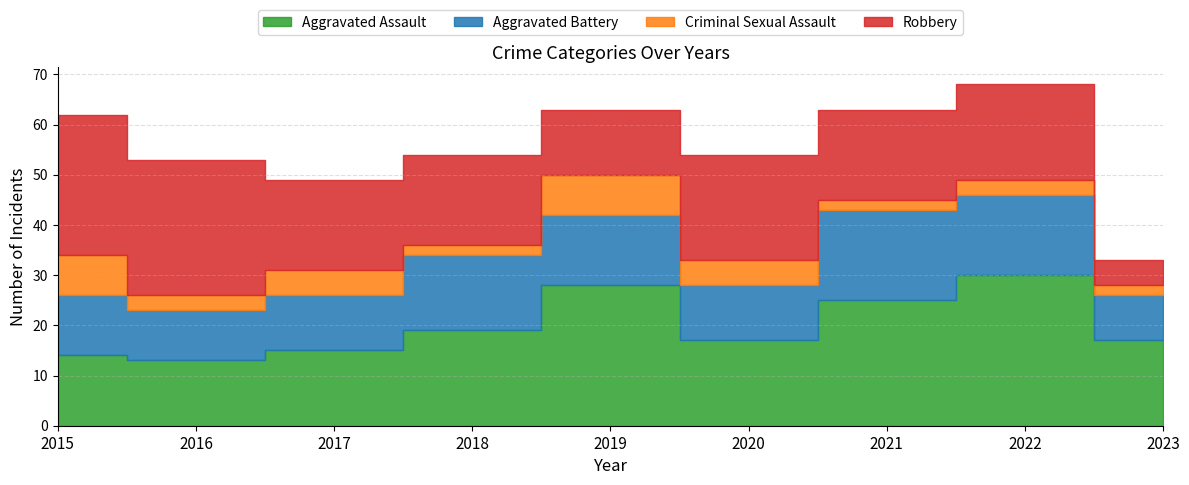

What is the value of the Aggravated Assault point at the 3rd from the left?

15